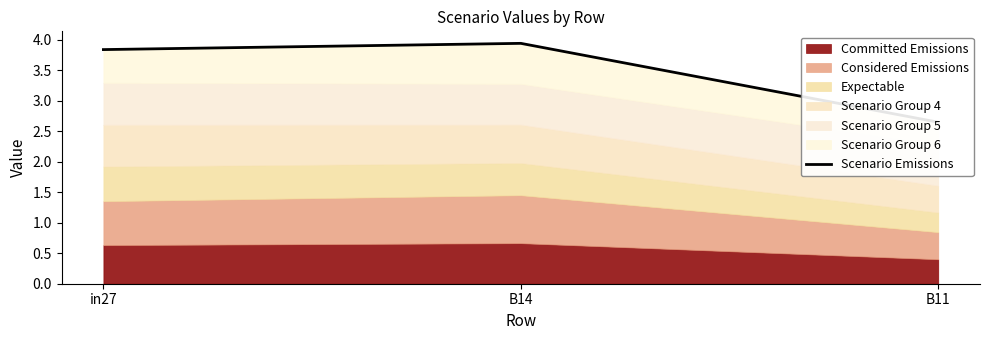

List the labels in order of value, smallest first.

B11, in27, B14